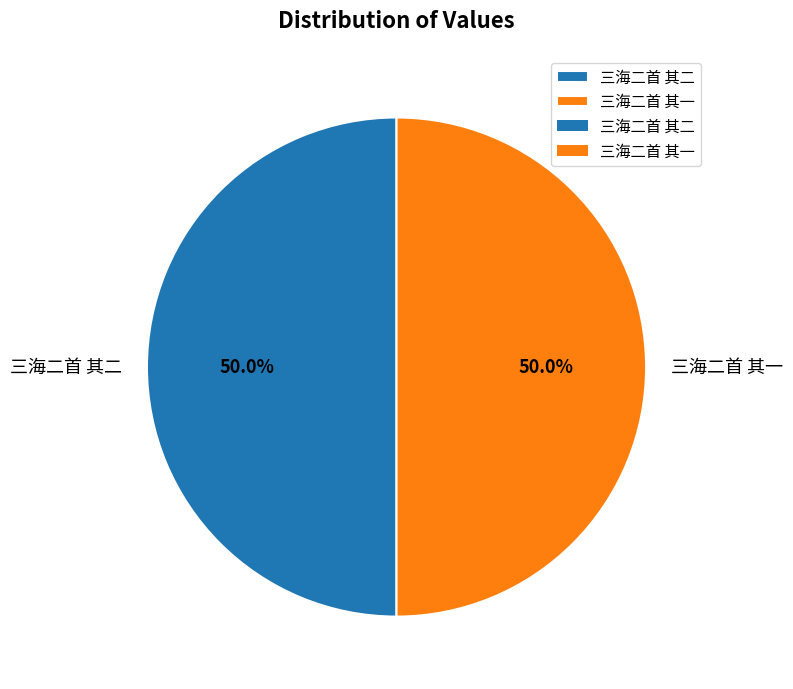

Combined, what portion of the pie is 三海二首 其二 and 三海二首 其一?

100.0%